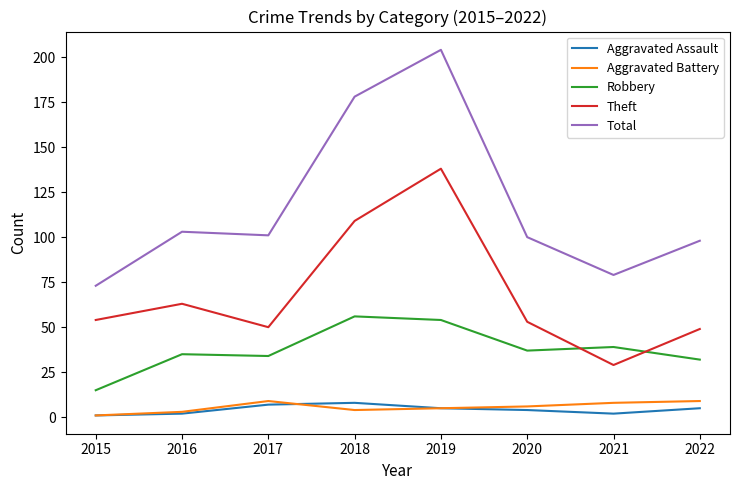

Reading right to left, transcribe all the data shown in this chart.

Aggravated Assault: 5	2	4	5	8	7	2	1
Aggravated Battery: 9	8	6	5	4	9	3	1
Robbery: 32	39	37	54	56	34	35	15
Theft: 49	29	53	138	109	50	63	54
Total: 98	79	100	204	178	101	103	73